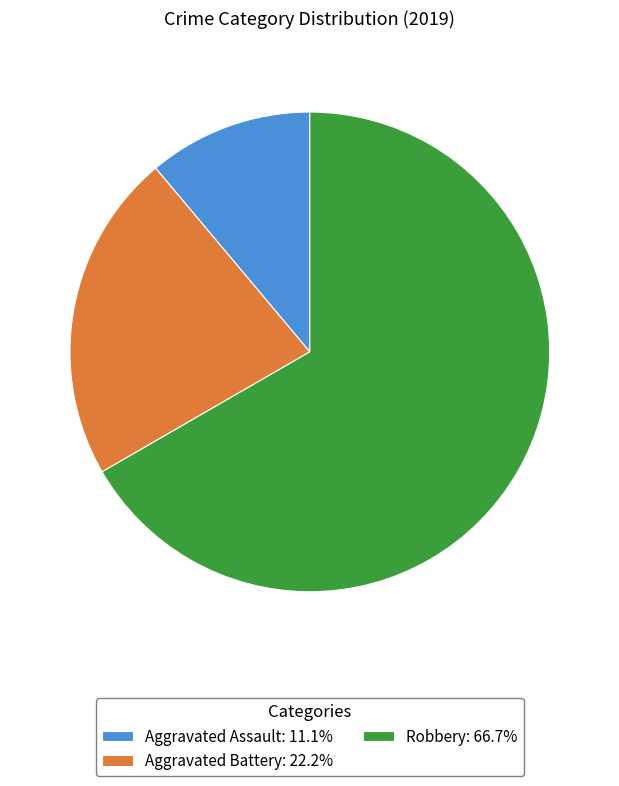

Approximately how many times larger is the value at Aggravated Battery compared to Robbery?

0.3